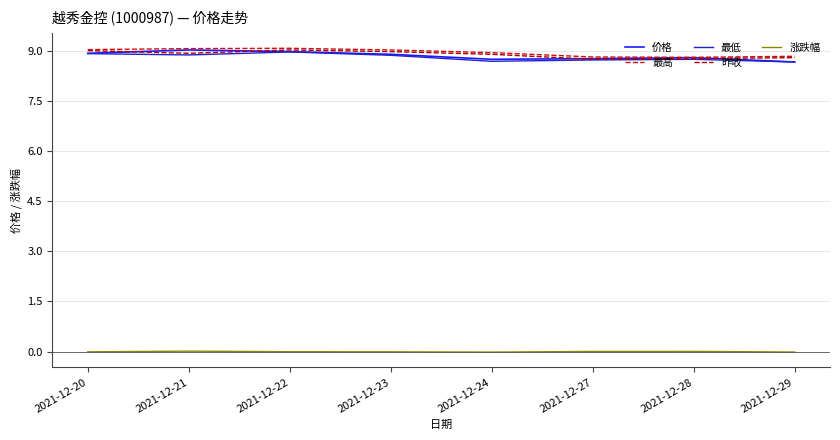

True or false: 最低 and 涨跌幅 intersect in this chart.

False